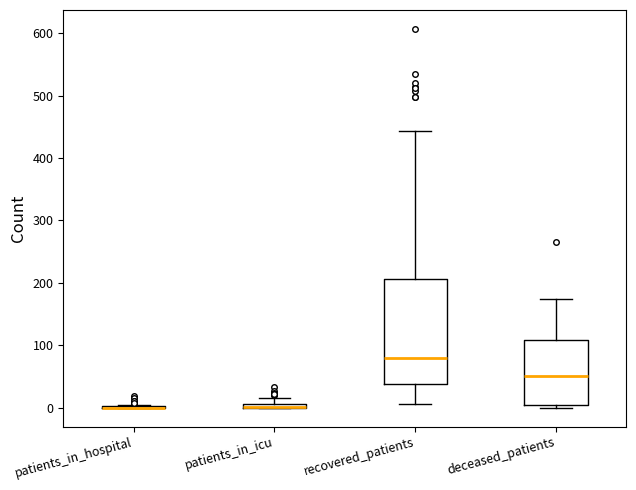

Which box is the tallest, from its lower edge to its upper edge?

recovered_patients